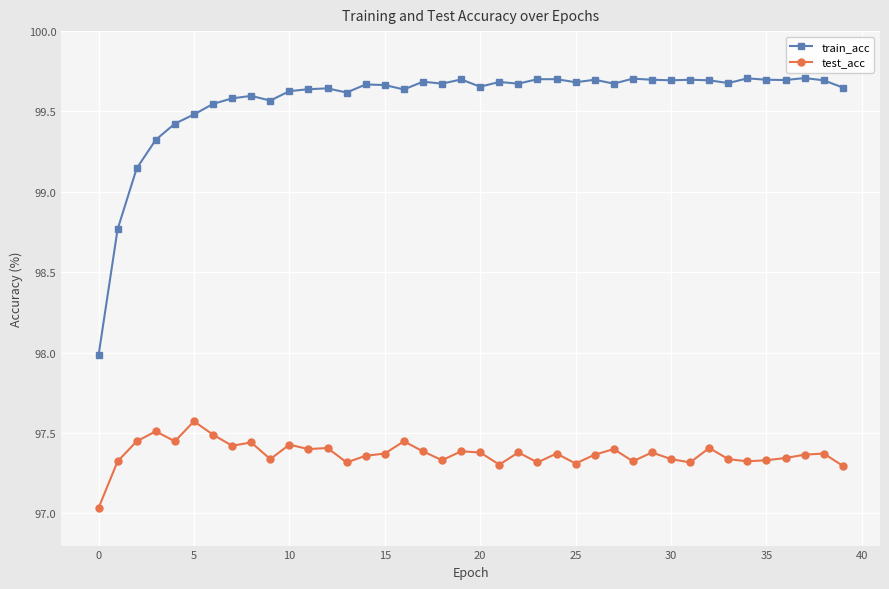

How many categories are shown in the chart?

40